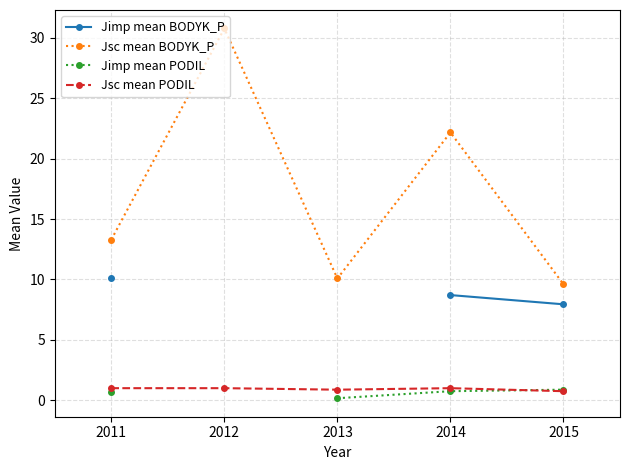

What is the difference between the Jimp mean PODIL values at 2013 and 2014?

0.6